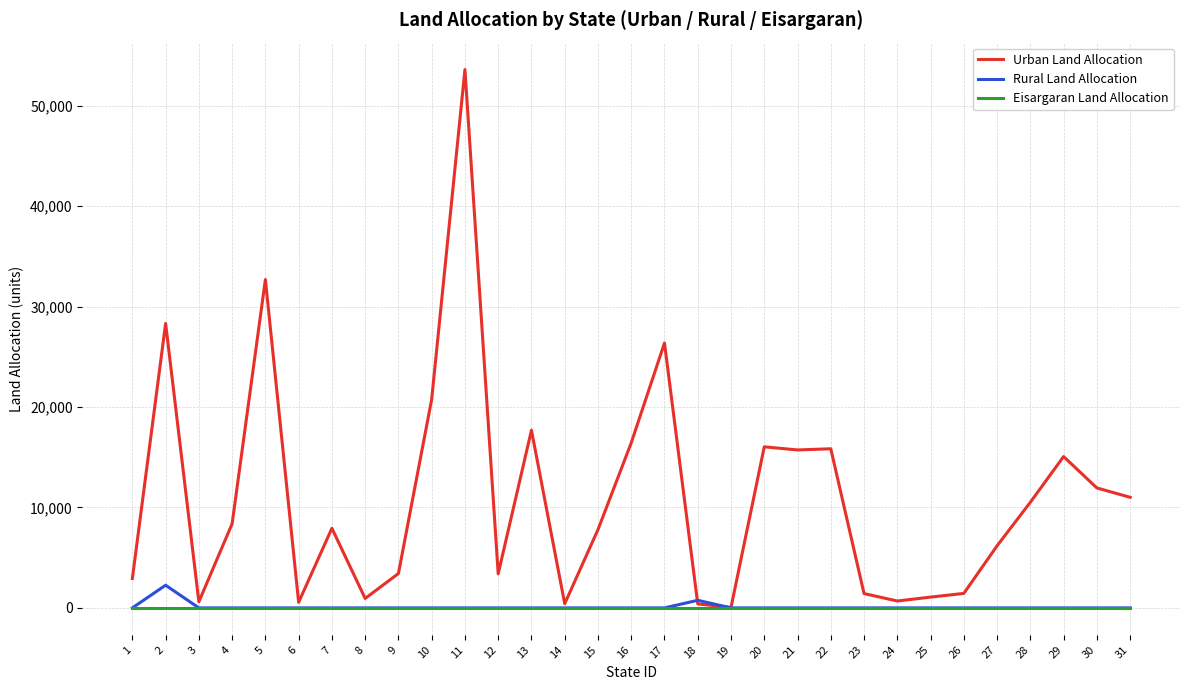

Which series has the largest range (max minus min)?

Urban Land Allocation